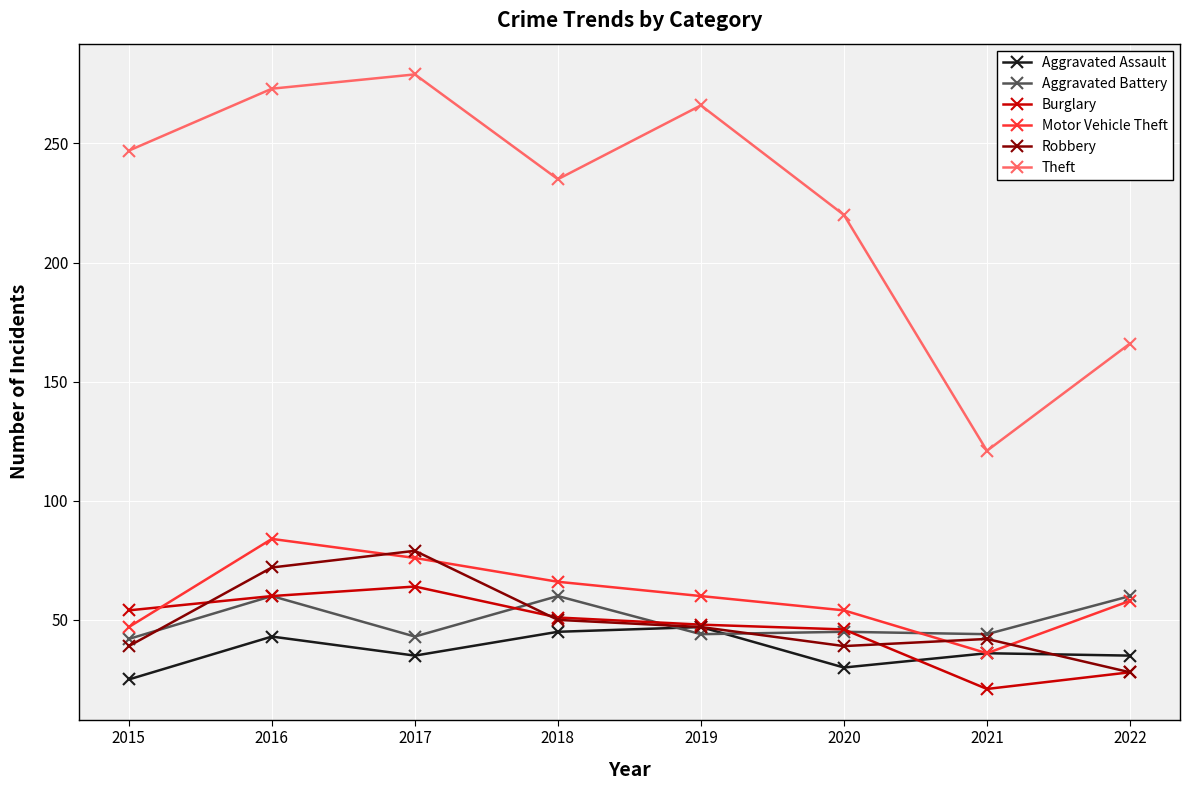

Is it true that Burglary equals 24 at 2020?

False